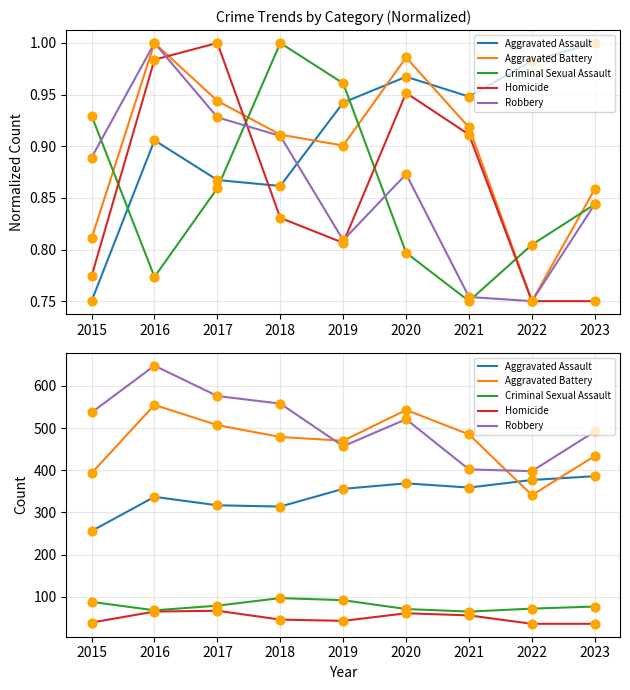

At which category is the sum across all series the highest?

2016